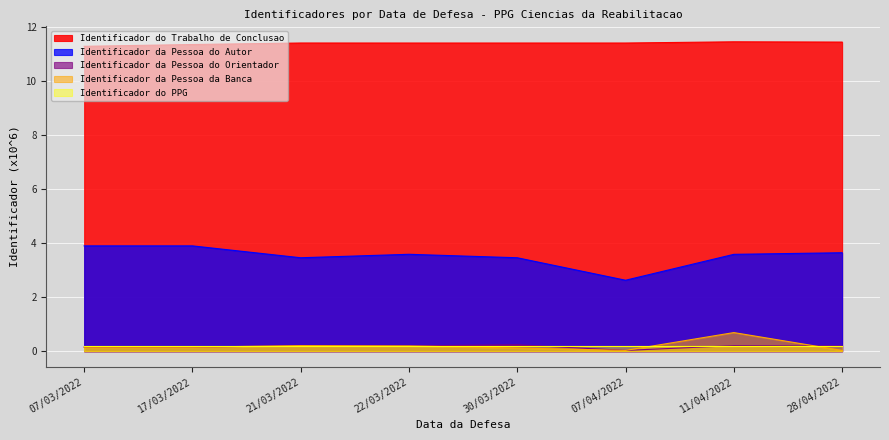

Does the chart display data point markers on the line(s)?

No